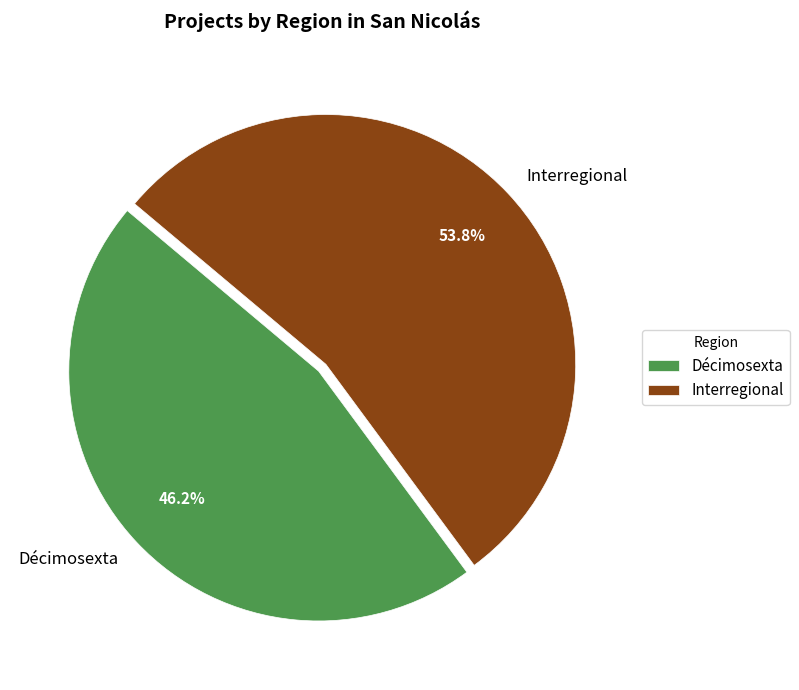

The Décimosexta slice represents 46% of the pie. True or false?

True